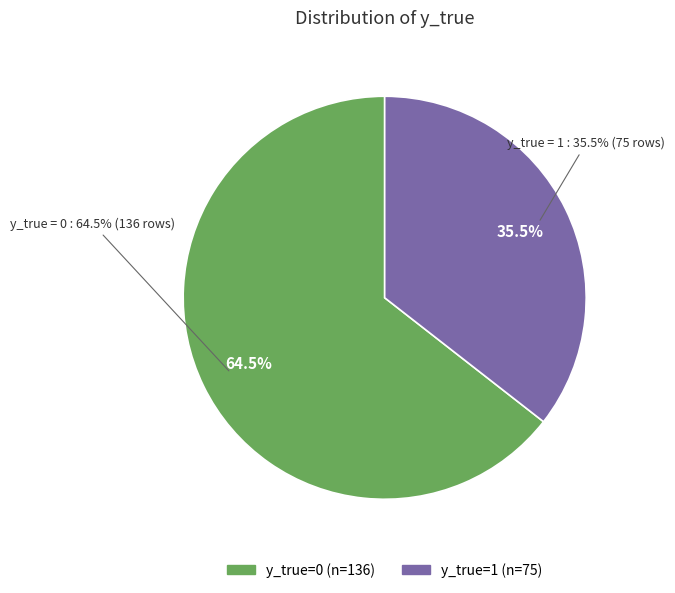

True or false: 1 accounts for 49% of the total.

False